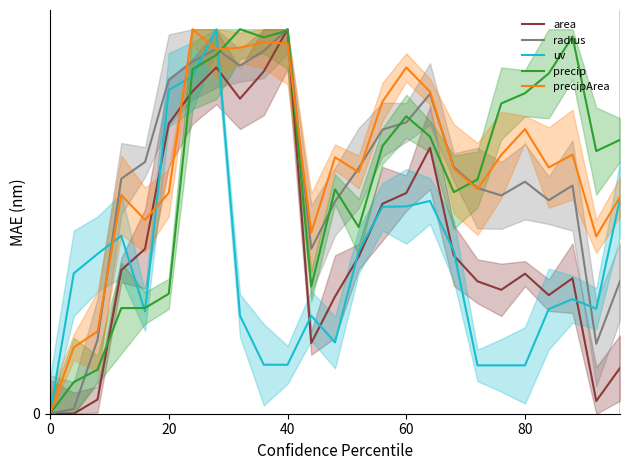

Is the value of radius at 80 greater than the value of precip at 100?

Yes